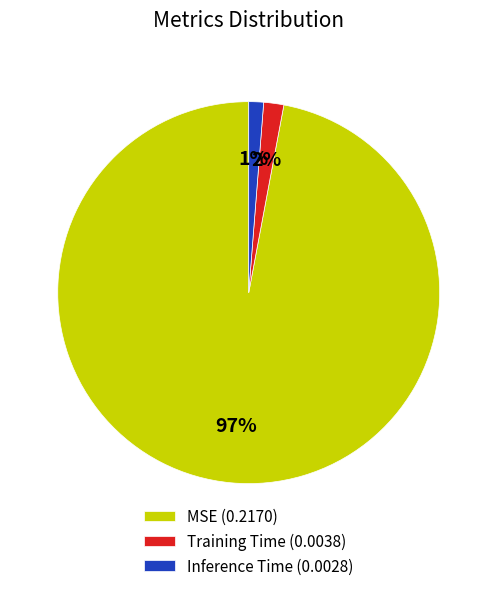

To the nearest percent, what percentage of the pie is Training Time?

2%